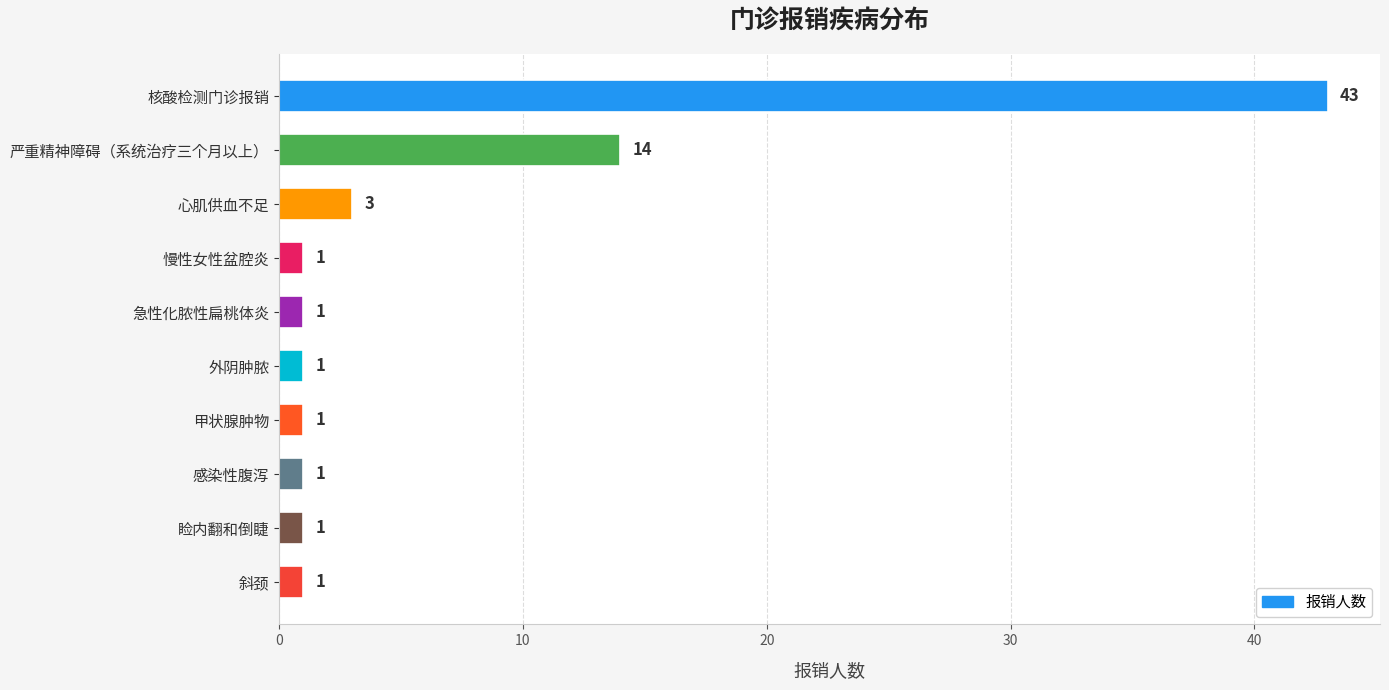

What is the sum of all values?

67